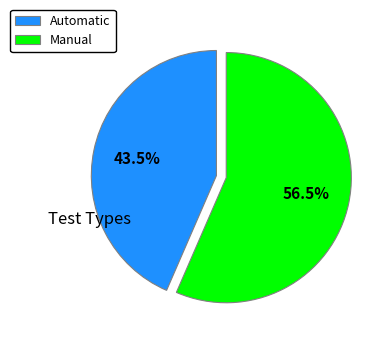

Rank the categories by value from highest to lowest.

Manual, Automatic